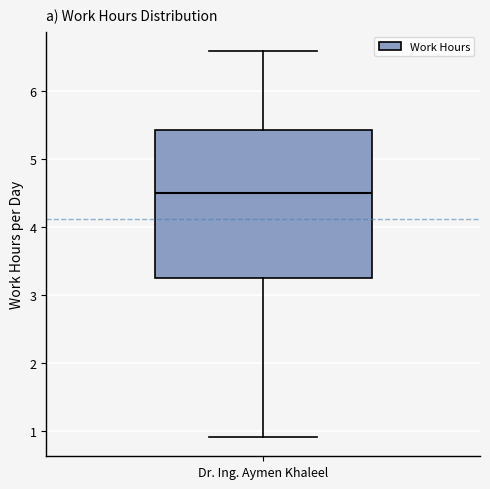

Transcribe this box plot: give where the median line is, the range the box spans, and where the two whiskers end, as read against the y-axis. The values are not printed on the chart, so give them approximately, as read against the axis.

median 4.5, box 3.3 to 5.4, whiskers 0.9 to 6.6